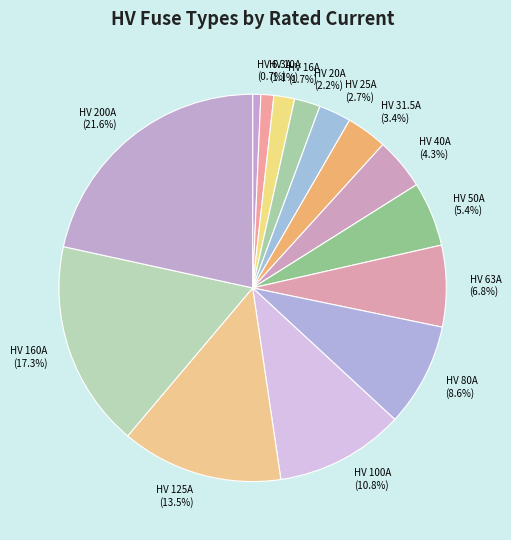

Is the sum of HV 16A and HV 125A greater than half?

No